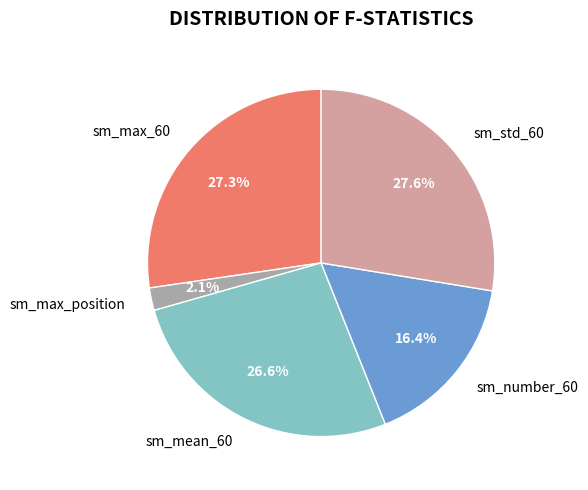

What is the smallest slice in the pie chart?

sm_max_position